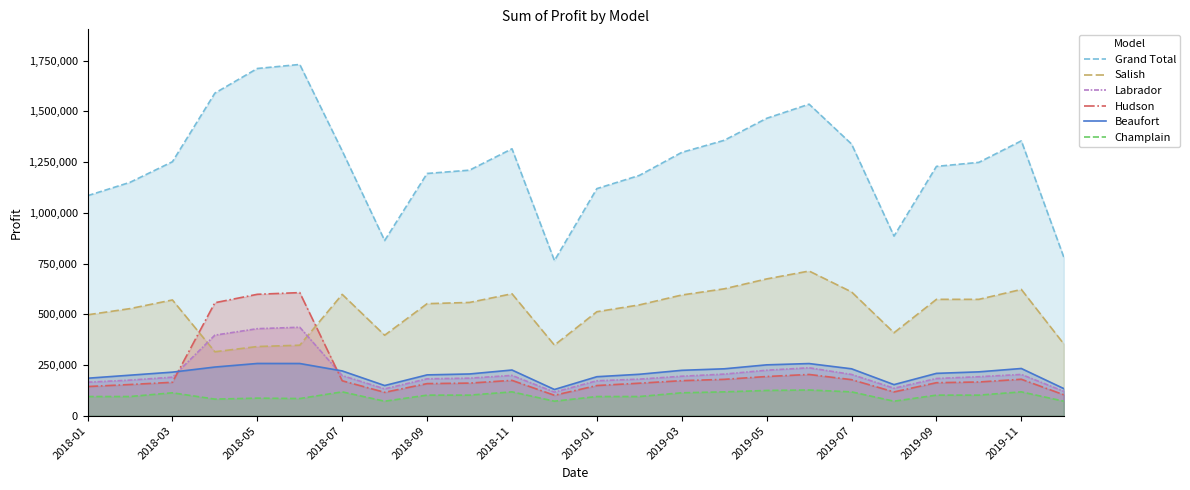

True or false: Salish and Beaufort intersect in this chart.

False